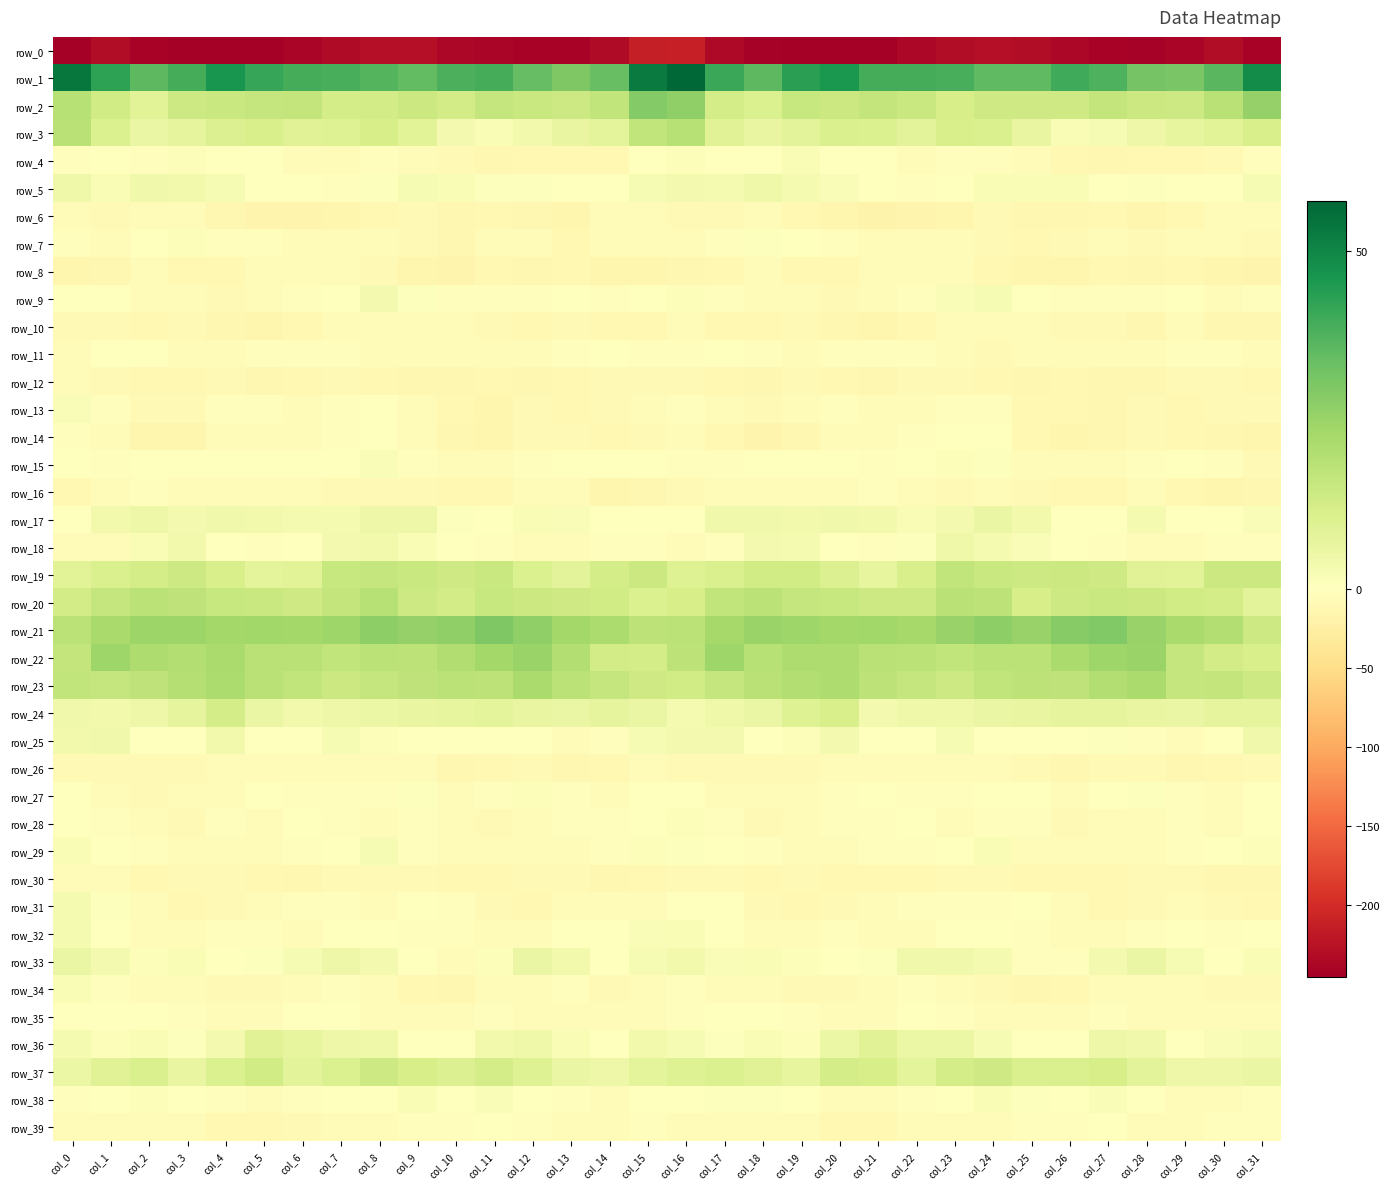

At which label is row_10 closest to -9?

col_0